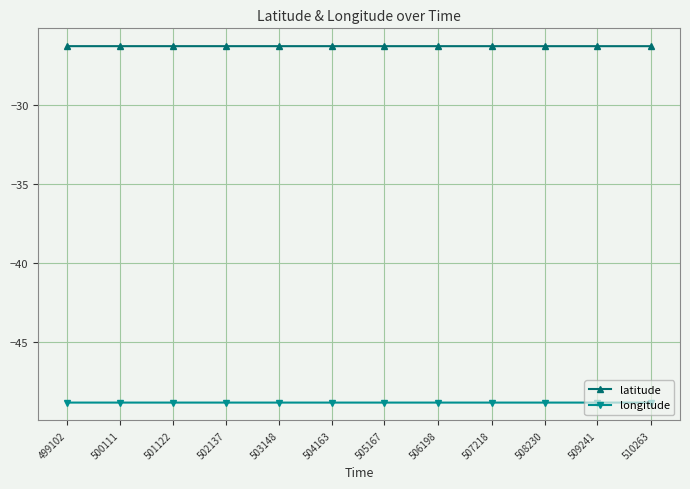

What is the maximum value shown in the chart?

-26.3